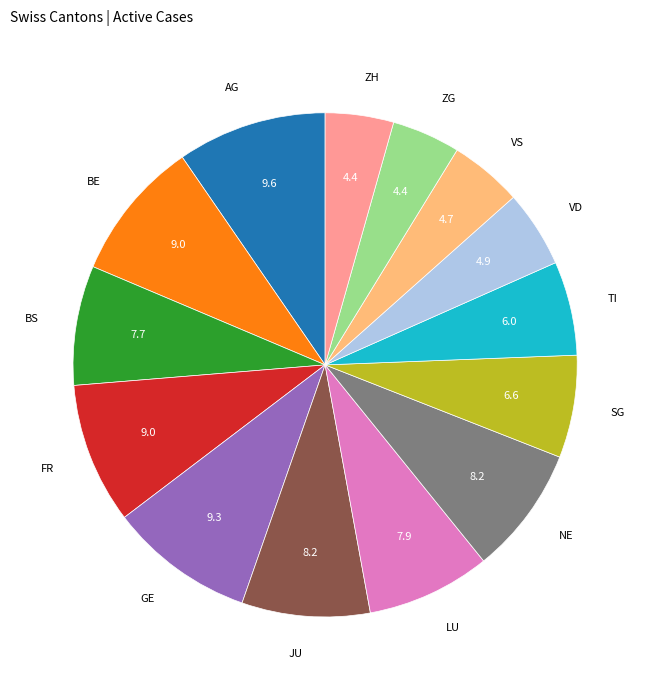

Is there any slice that represents more than half of the pie?

No